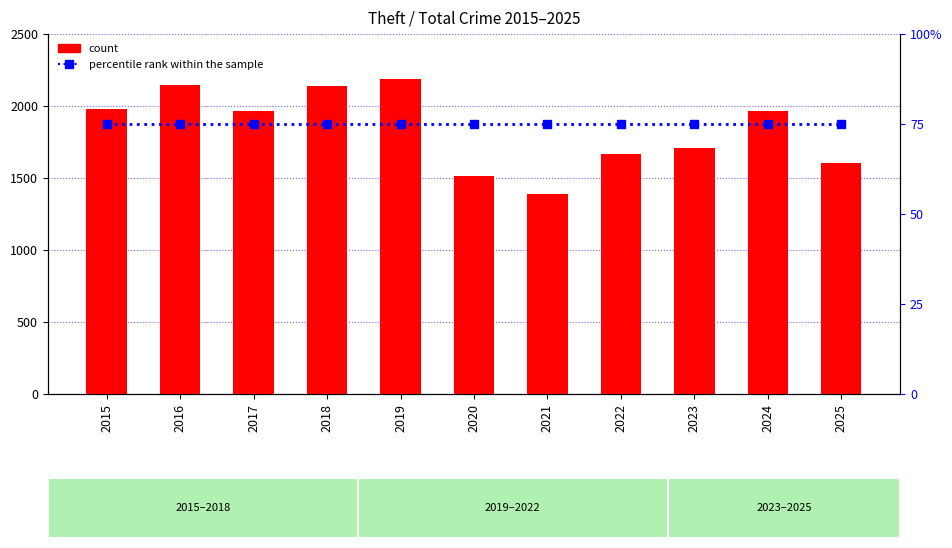

What is the difference between the maximum and minimum values in the count series?

798